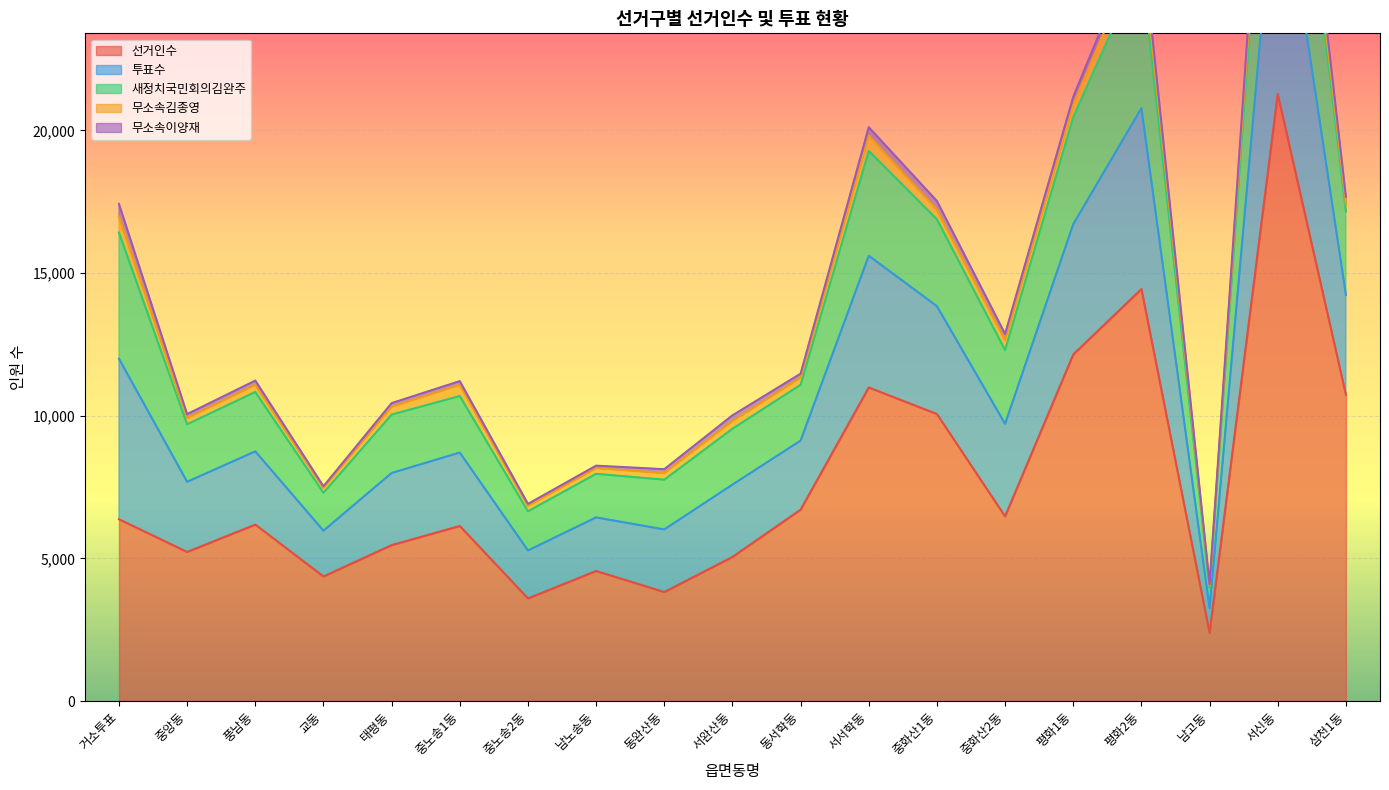

What are all the series names shown in the legend?

선거인수, 투표수, 새정치국민회의김완주, 무소속김종영, 무소속이양재